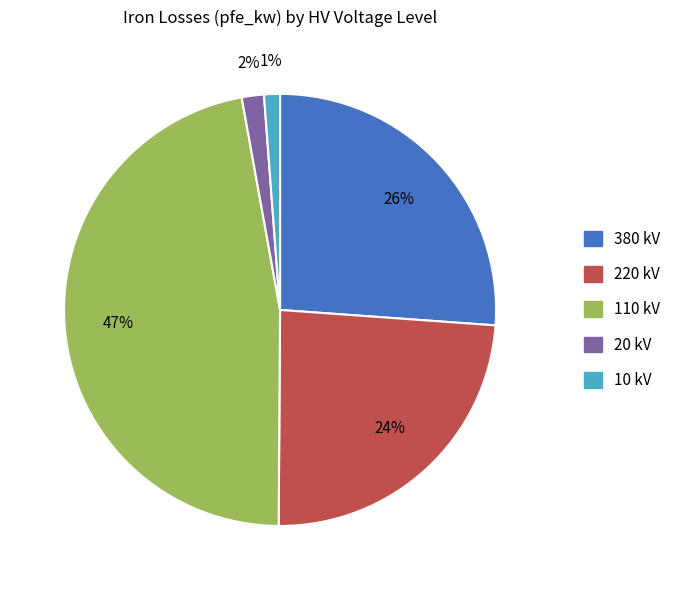

Does any single category account for the majority?

No